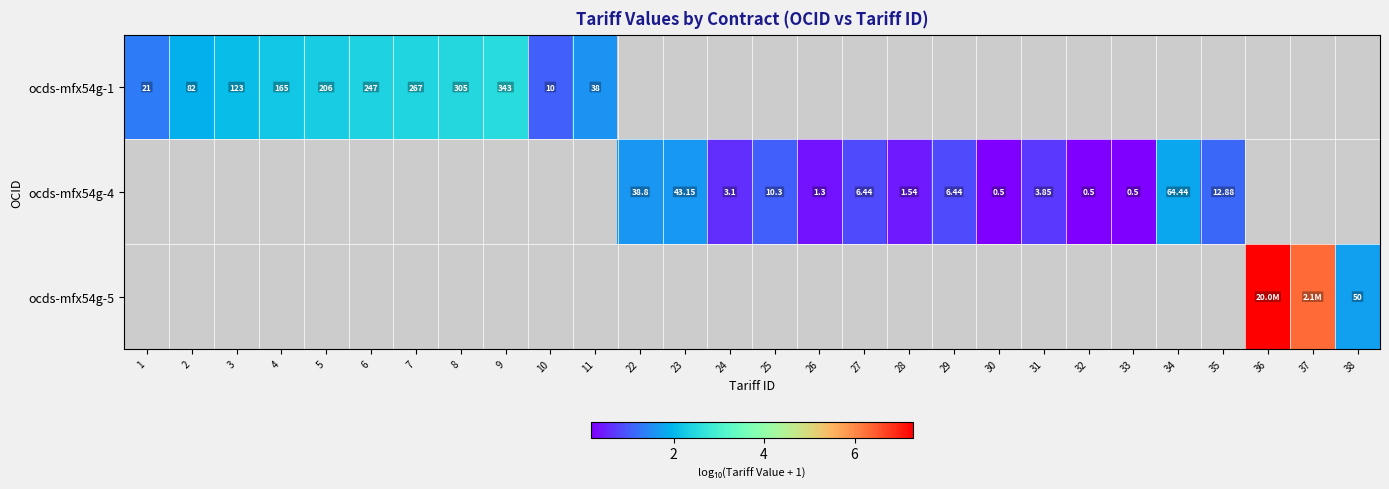

Which category has the highest value across all series?

36